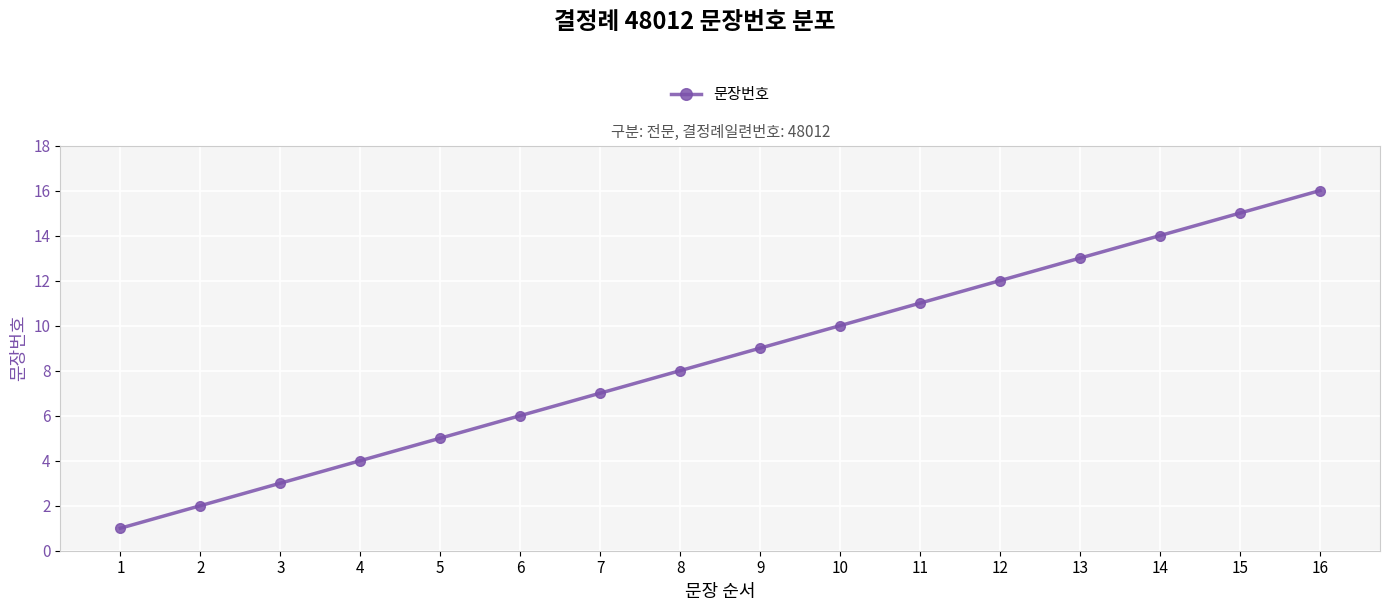

Reading left to right, transcribe all the data shown in this chart.

1	2	3	4	5	6	7	8	9	10	11	12	13	14	15	16